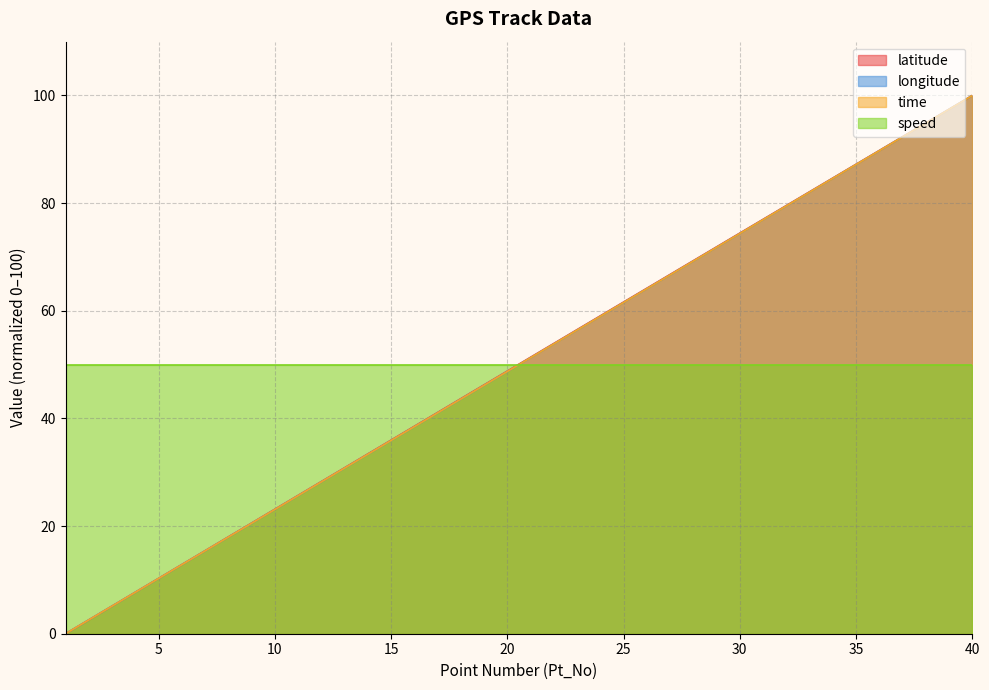

Which series has the largest range (max minus min)?

latitude